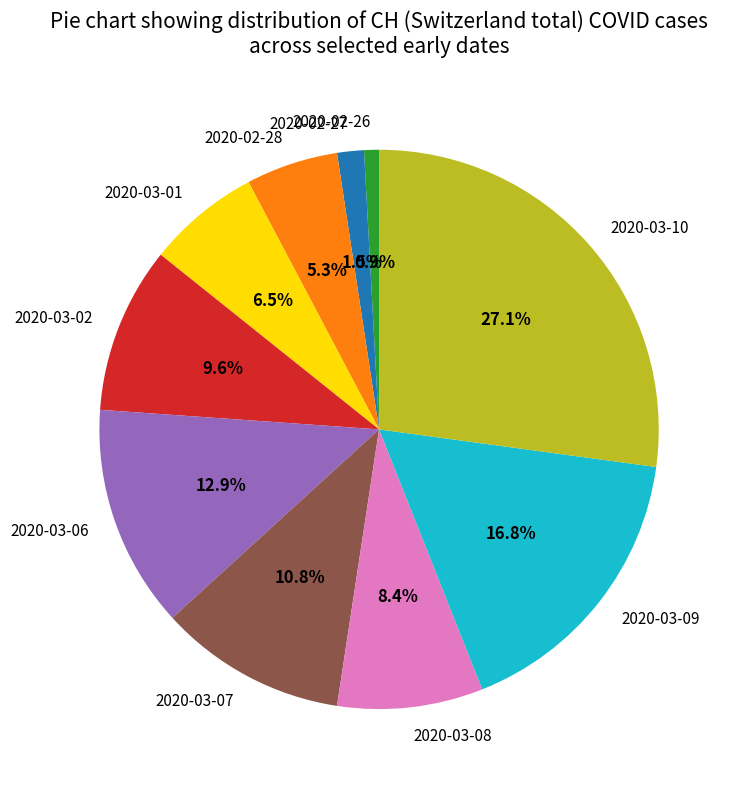

The 2020-03-02 slice represents 1% of the pie. True or false?

False